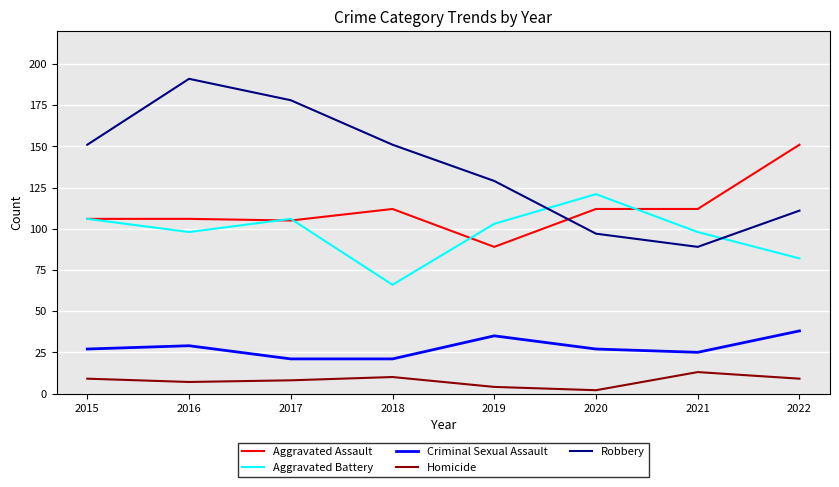

What is the approximate value of Criminal Sexual Assault at 2022, to the nearest 10?

40